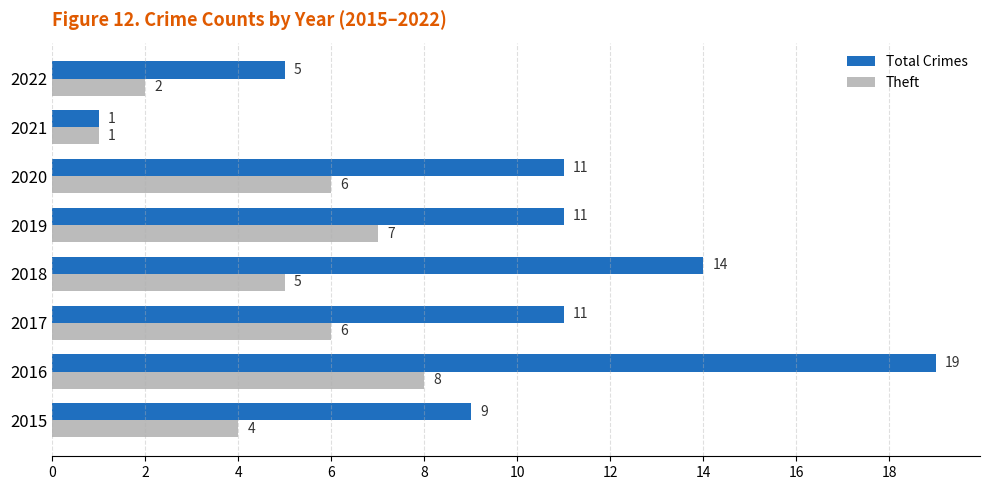

Which series has the widest spread of values?

Total Crimes